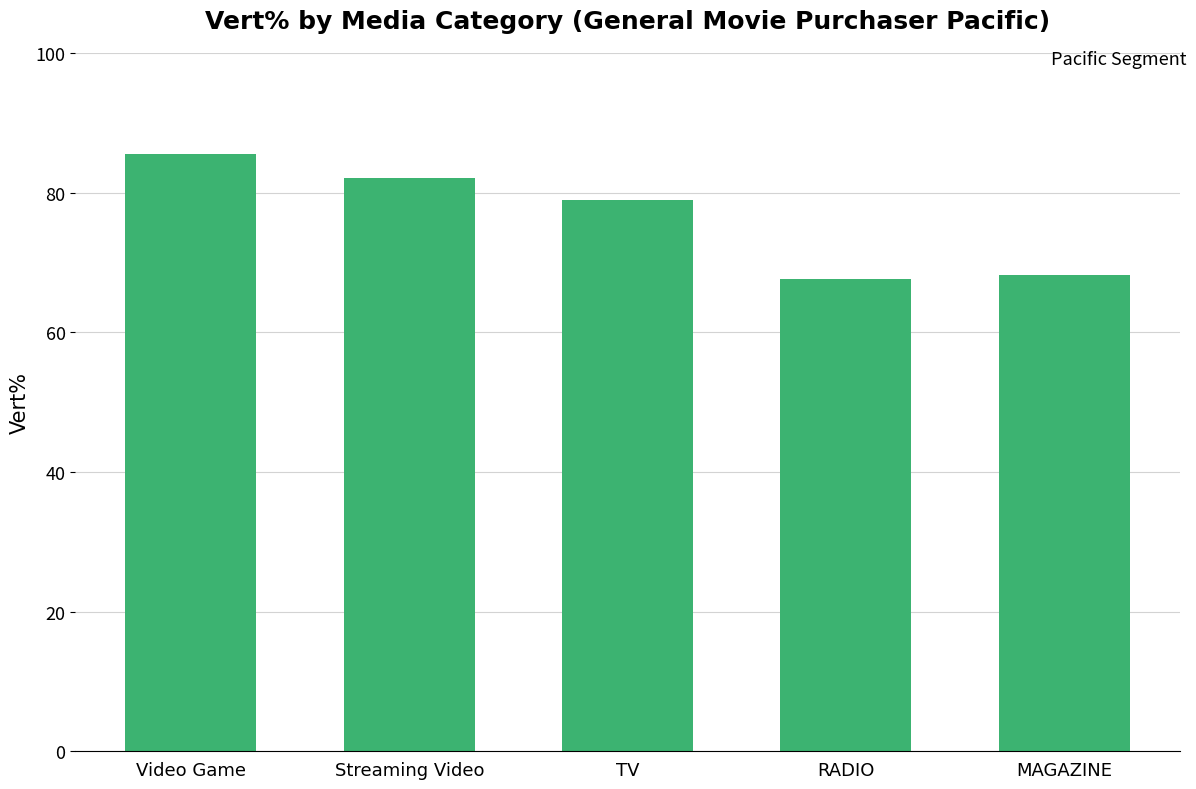

The chart shows a value of 78.9 at TV. True or false?

True